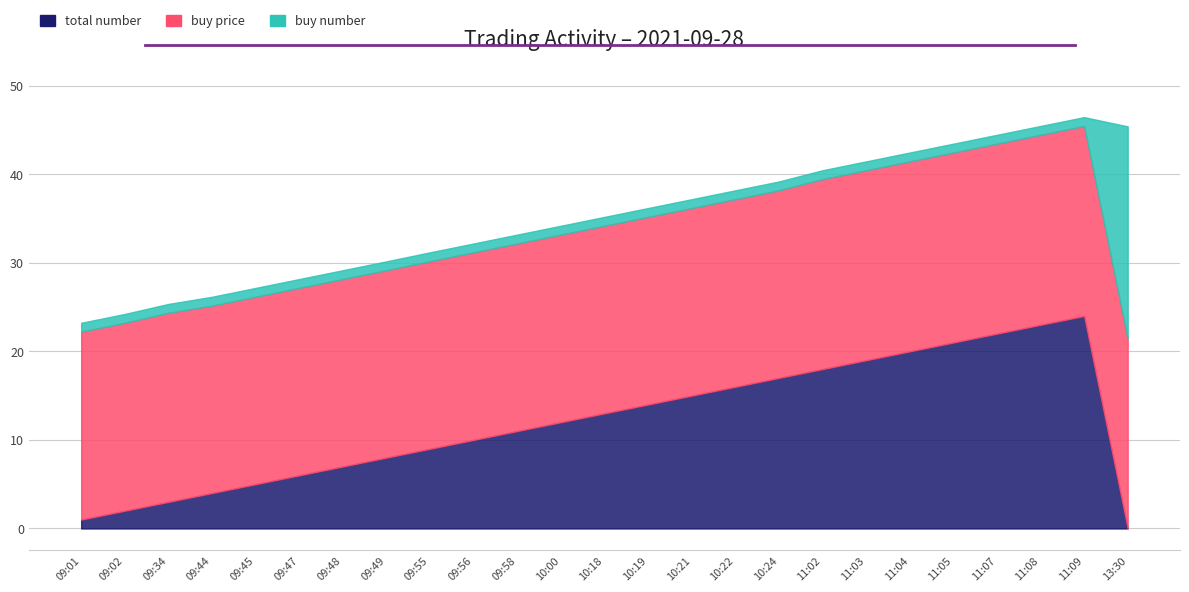

What is the sum of the buy price values at 10:21 and 09:47?

42.4